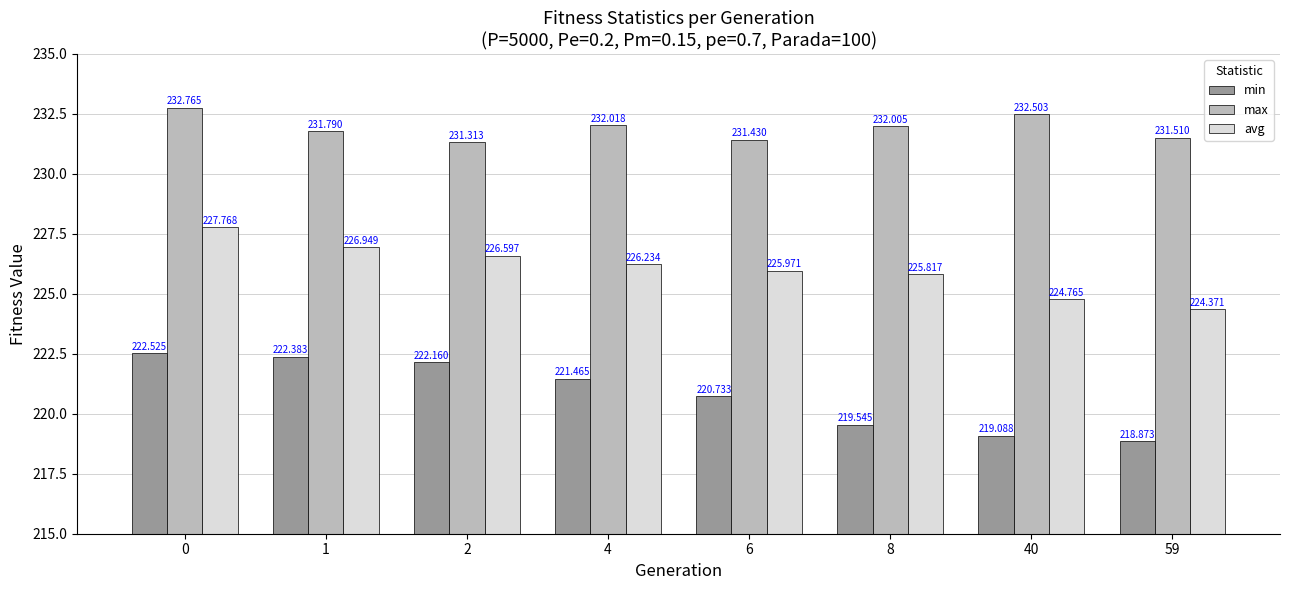

What is the smallest value displayed?

218.9